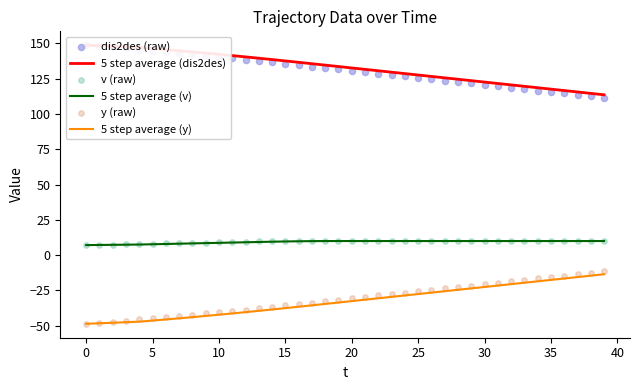

Which series reaches the minimum Y coordinate?

5 step average (y)